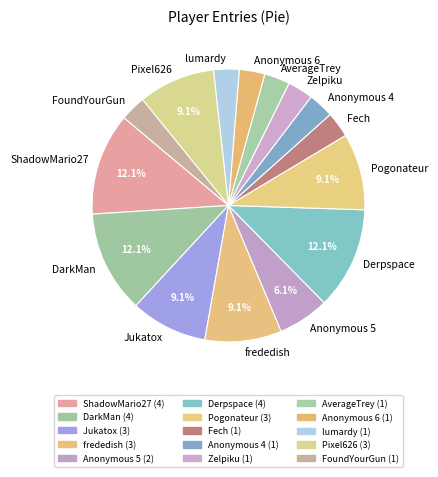

Combined, what portion of the pie is ShadowMario27 and Pogonateur?

21.2%